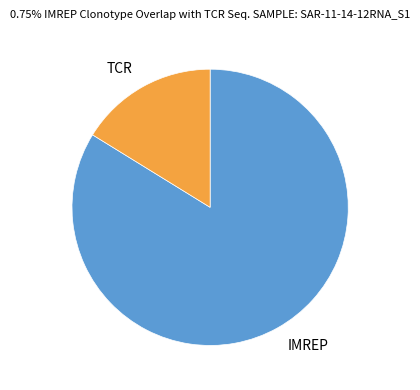

Is it true that IMREP is 98% of the pie?

False